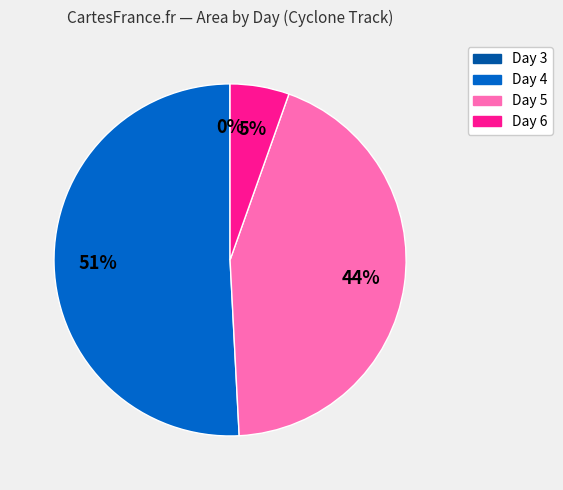

Is there any slice that represents more than half of the pie?

Yes